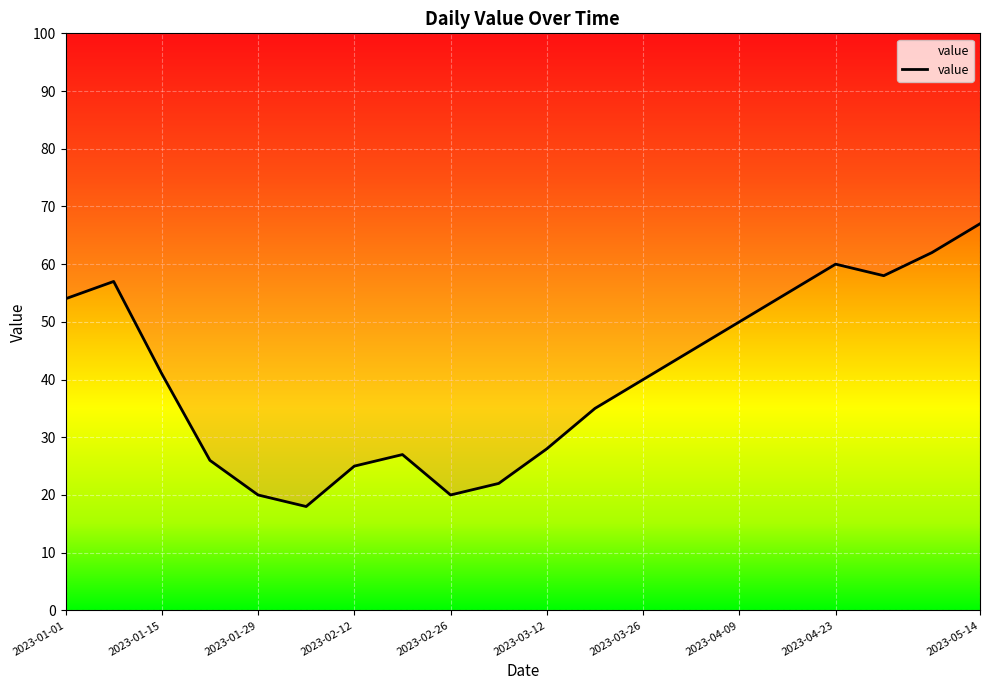

What is the change in value from 2023-01-15 to 2023-04-16?

+14